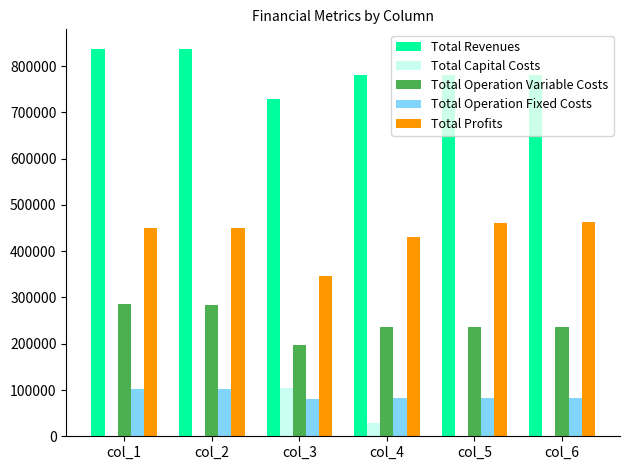

Where is Total Capital Costs nearest to the value 52400?

col_4